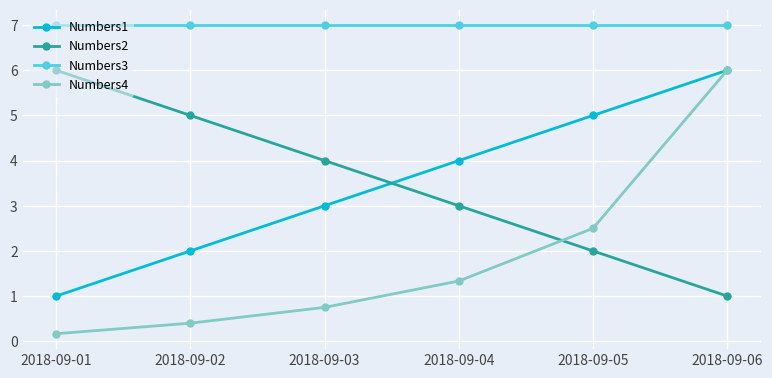

What is the value of the Numbers3 point at the 4th from the left?

7.0